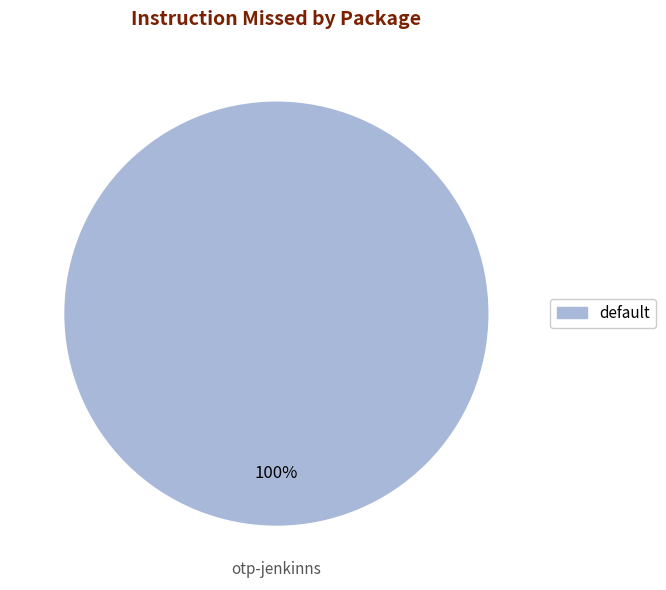

Is there a majority slice in this chart?

Yes